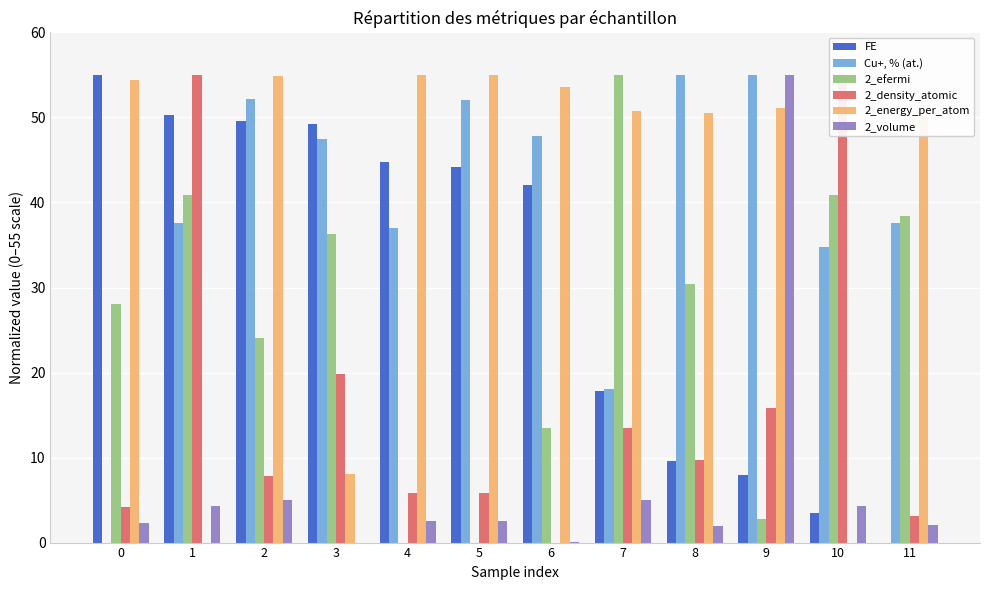

The value of 2_density_atomic at 2 is 13.9. True or false?

False